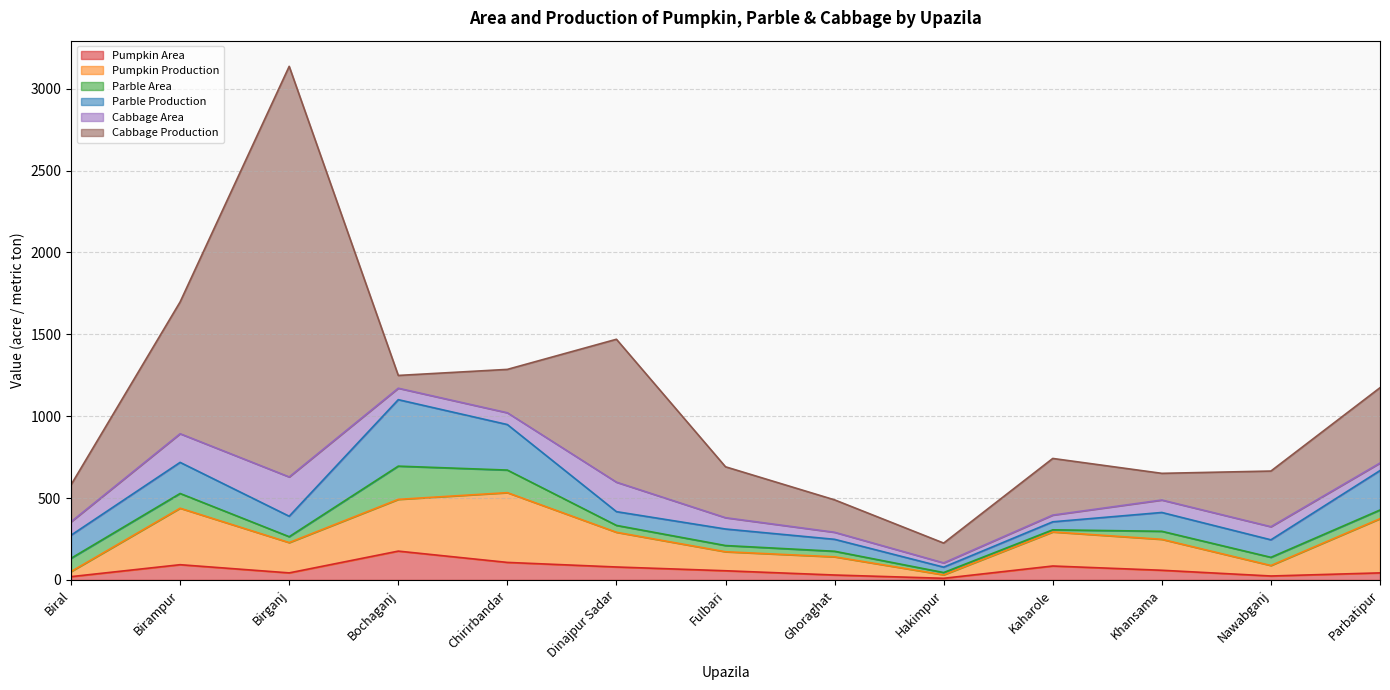

What is the sum of the Parble Production values at Kaharole and Bochaganj?

455